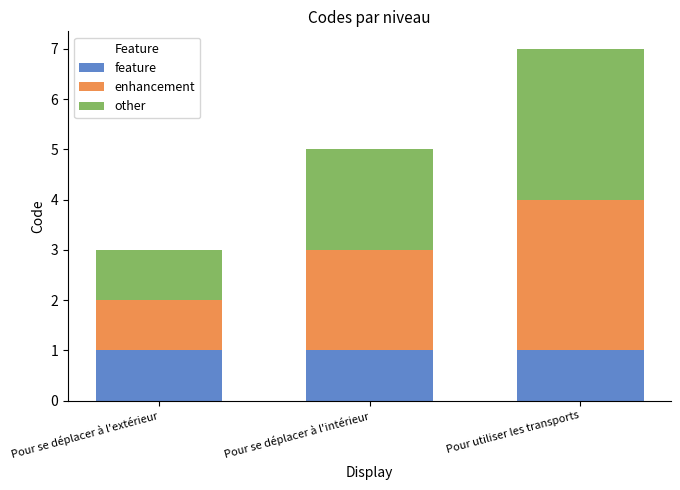

What is the total value across all series at Pour utiliser les transports?

7